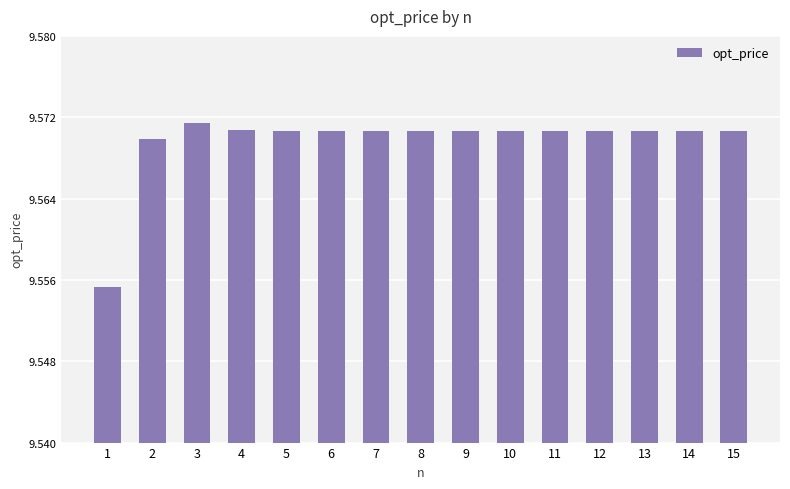

What is the ratio of the value at 3 to the value at 13?

1.0